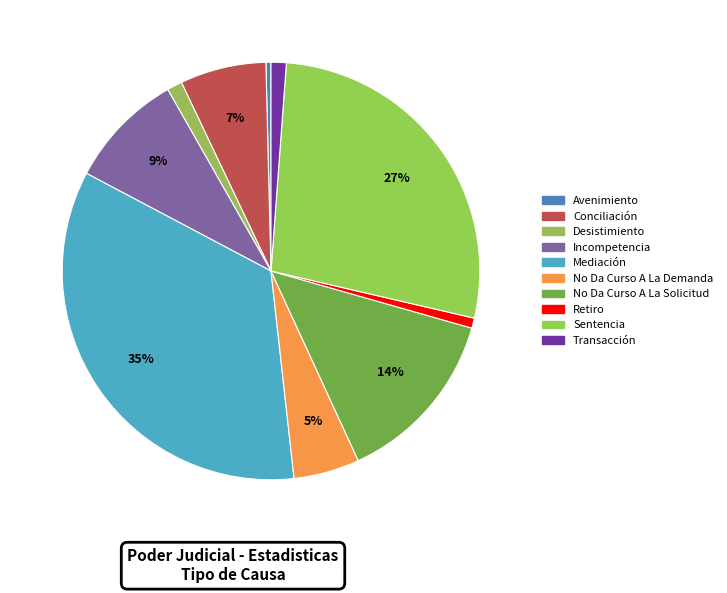

How many slices are in this pie chart?

10